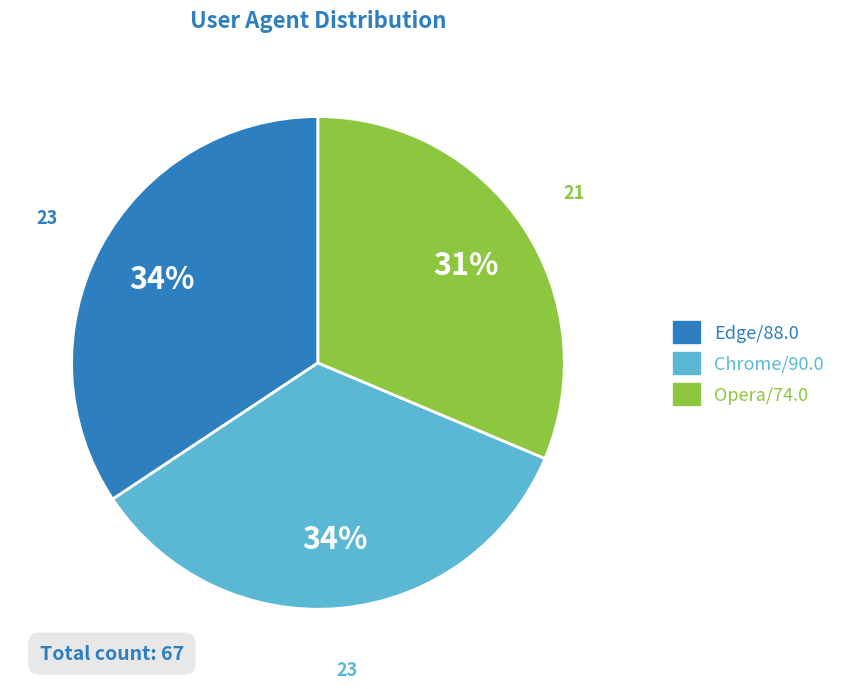

Do Chrome/90.0 and Edge/88.0 together represent more than half of the pie?

Yes